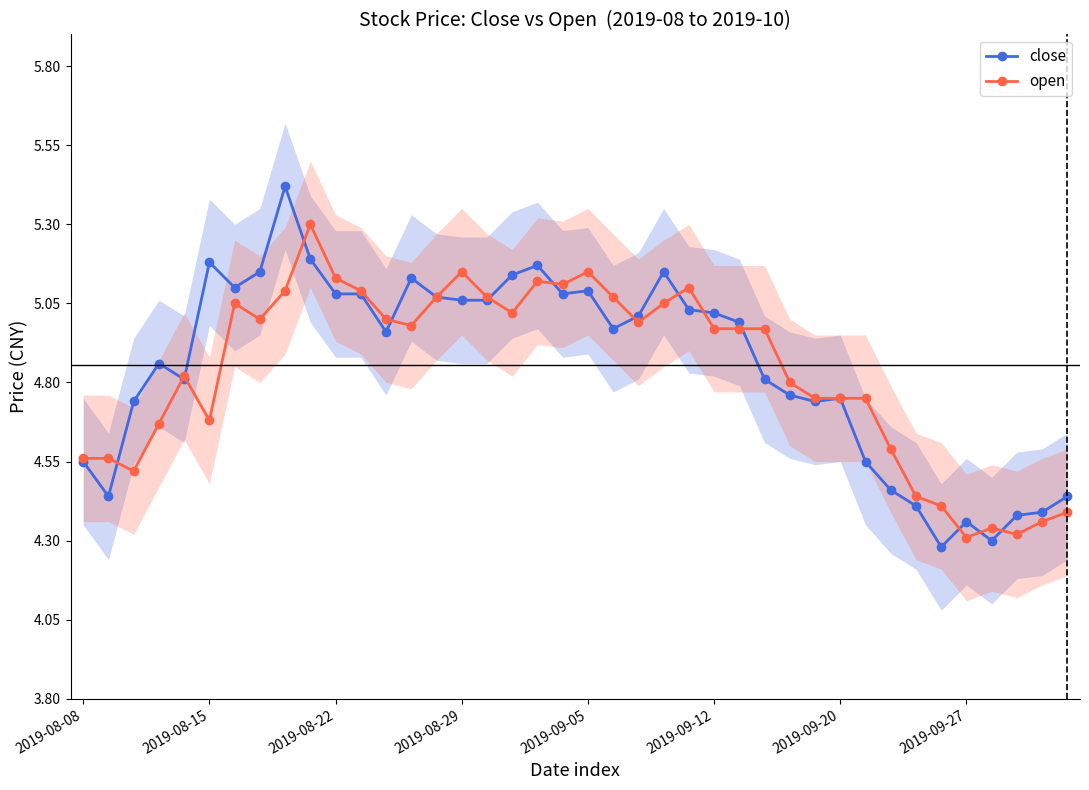

The value of open at 2019-08-22 is 2.1. True or false?

False